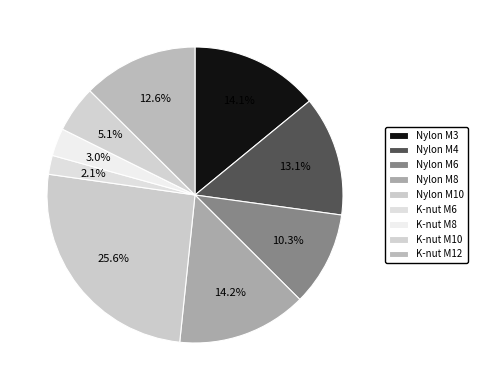

How many segments does this pie chart have?

9